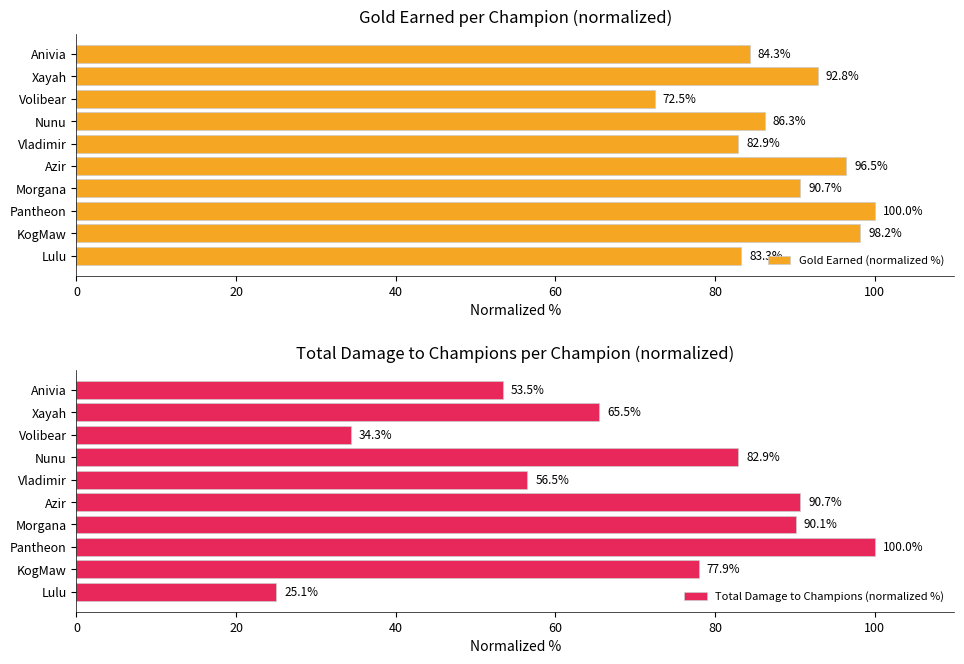

What is the sum of the Total Damage to Champions (normalized %) values at Lulu and Volibear?

59.4